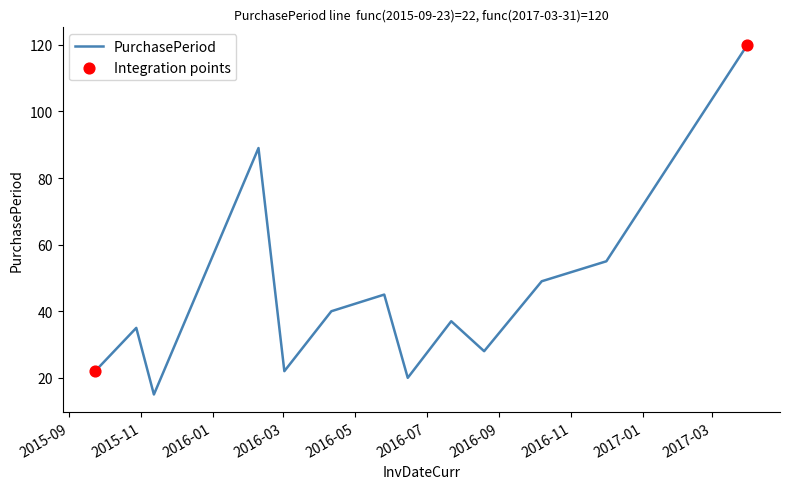

What is the difference between the maximum and minimum values?

105